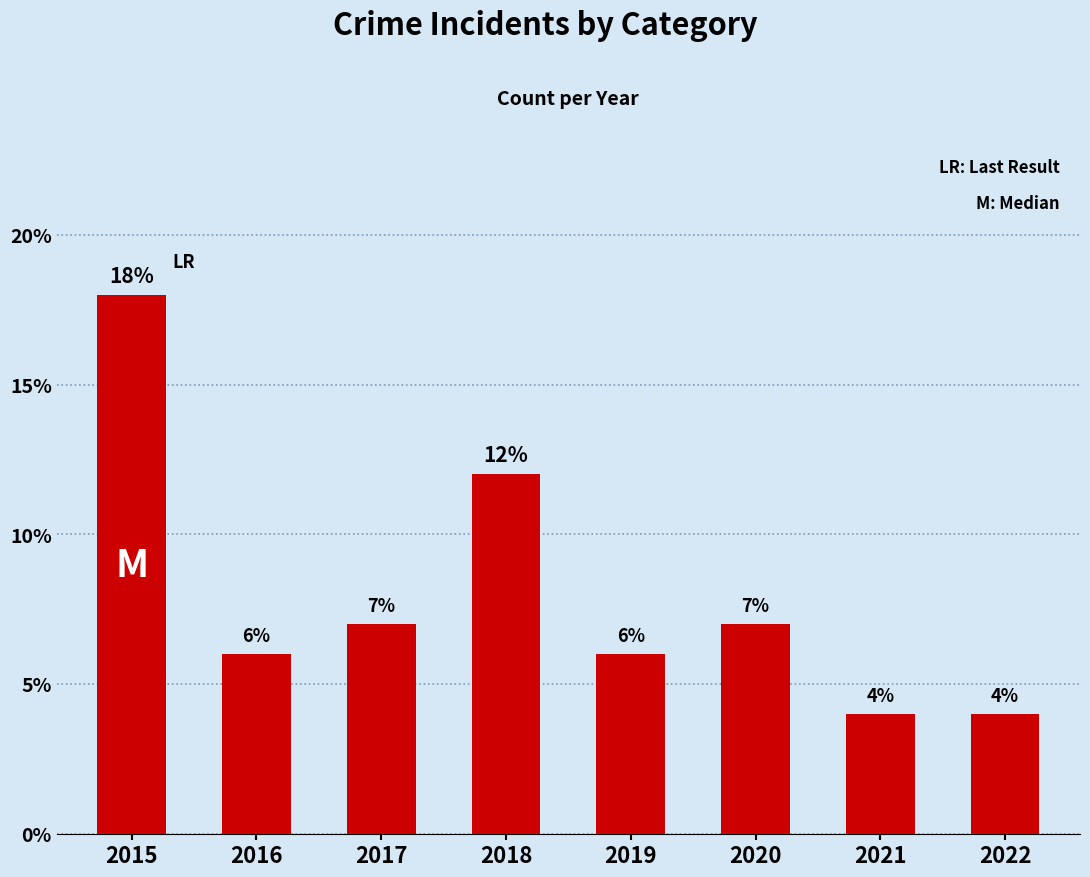

The value at 2020 is 7. True or false?

True